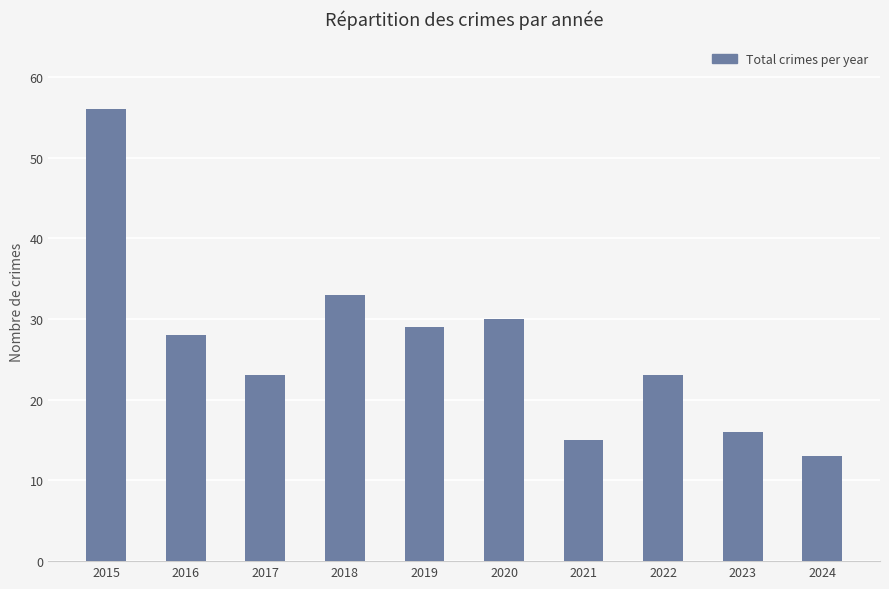

What is the sum of the values at 2023 and 2018?

49